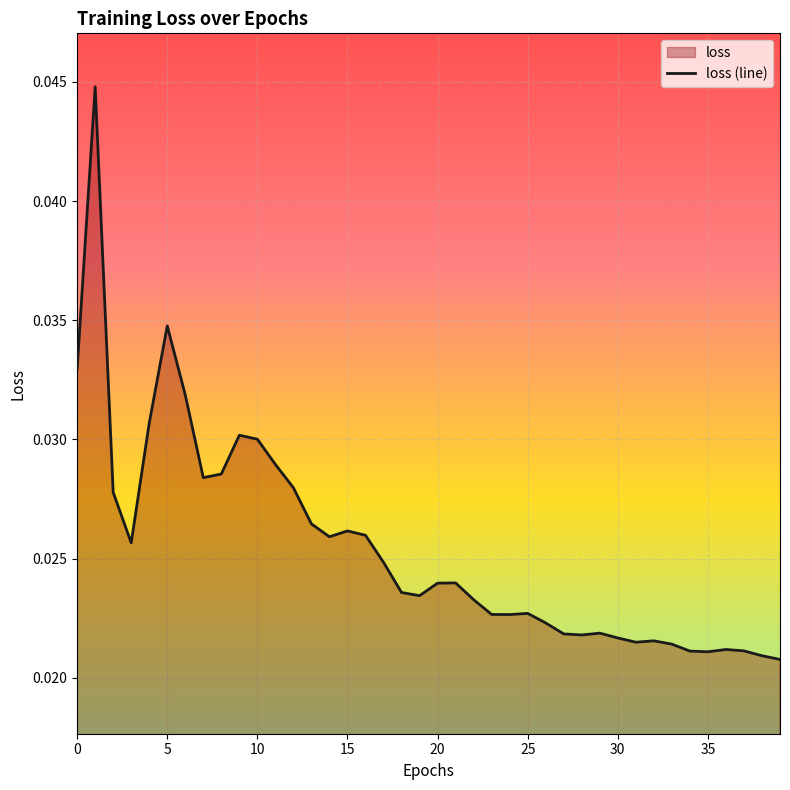

How many lines are shown in the chart?

1